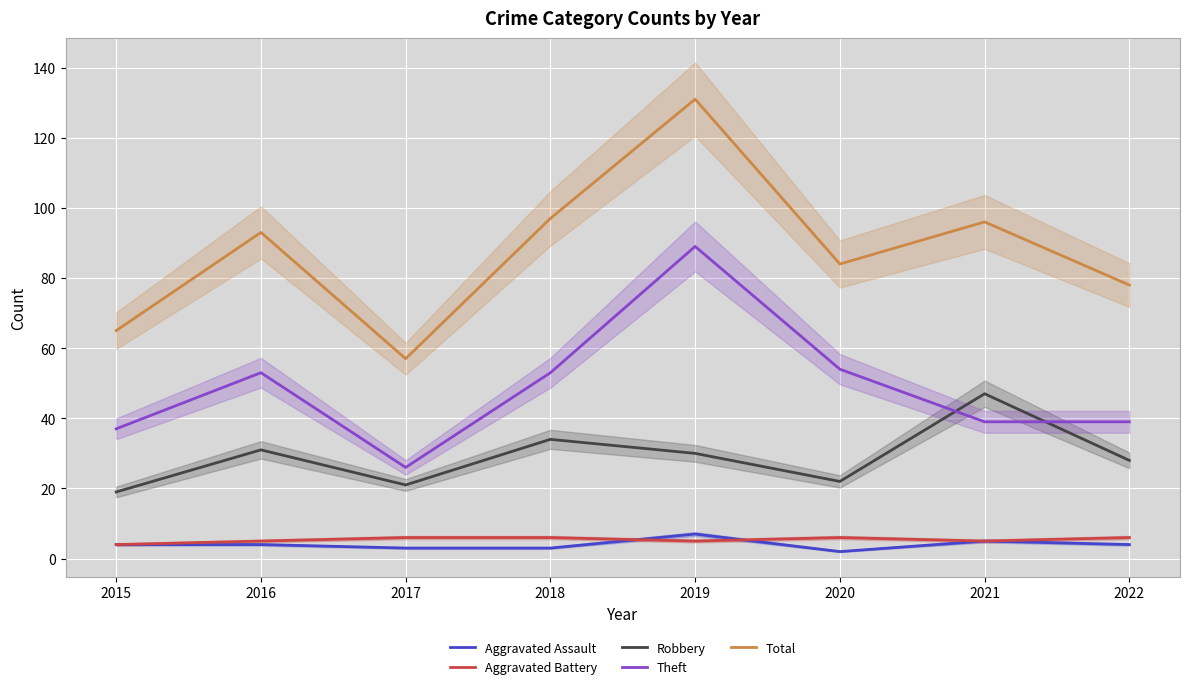

In Aggravated Assault, how many points are lower than both neighbors (excluding endpoints)?

1